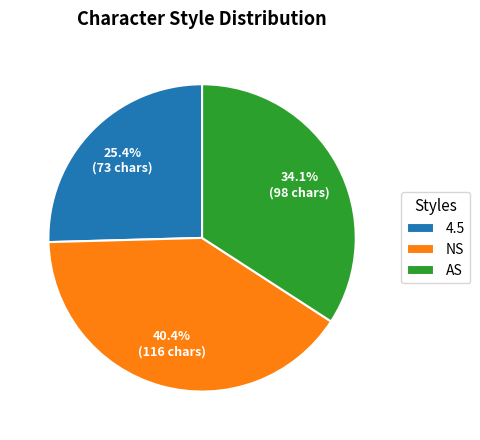

Is there a majority slice in this chart?

No